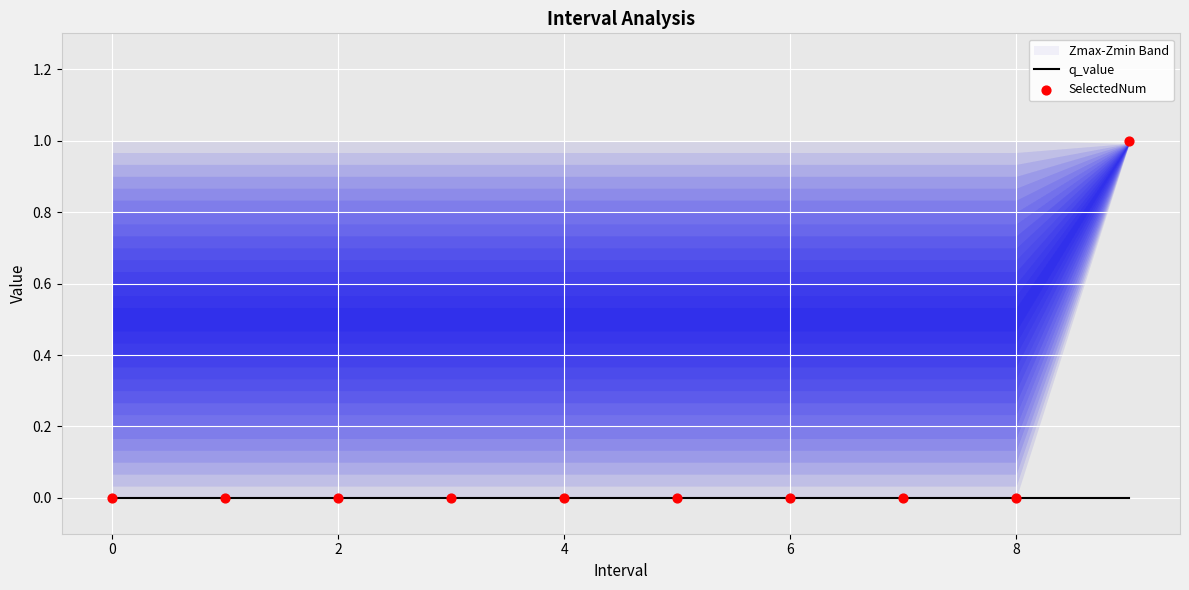

At which category is the sum across all series the highest?

9